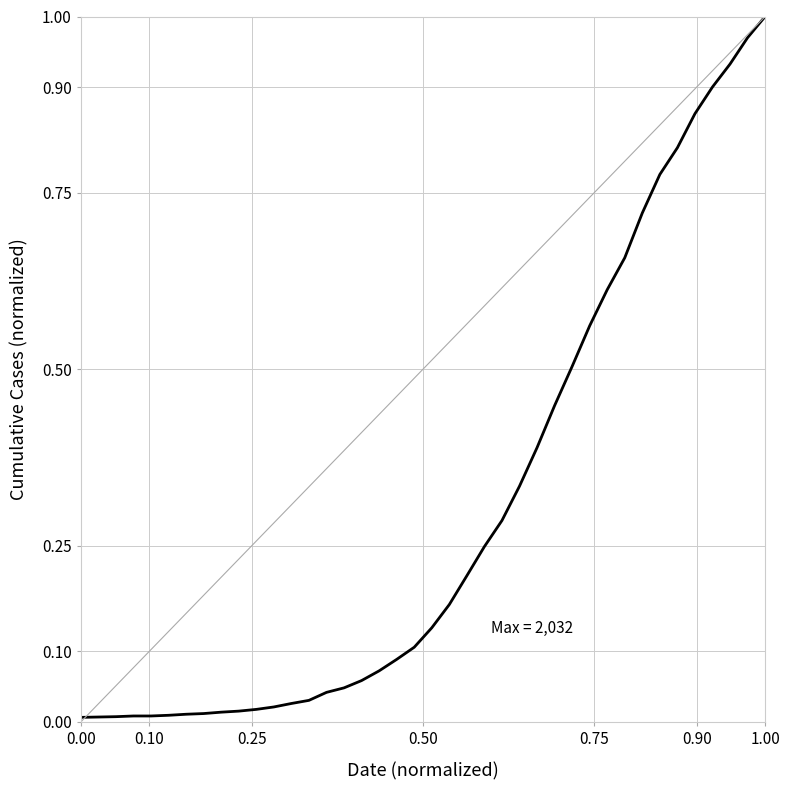

Which label corresponds to the largest value in the chart?

1.00